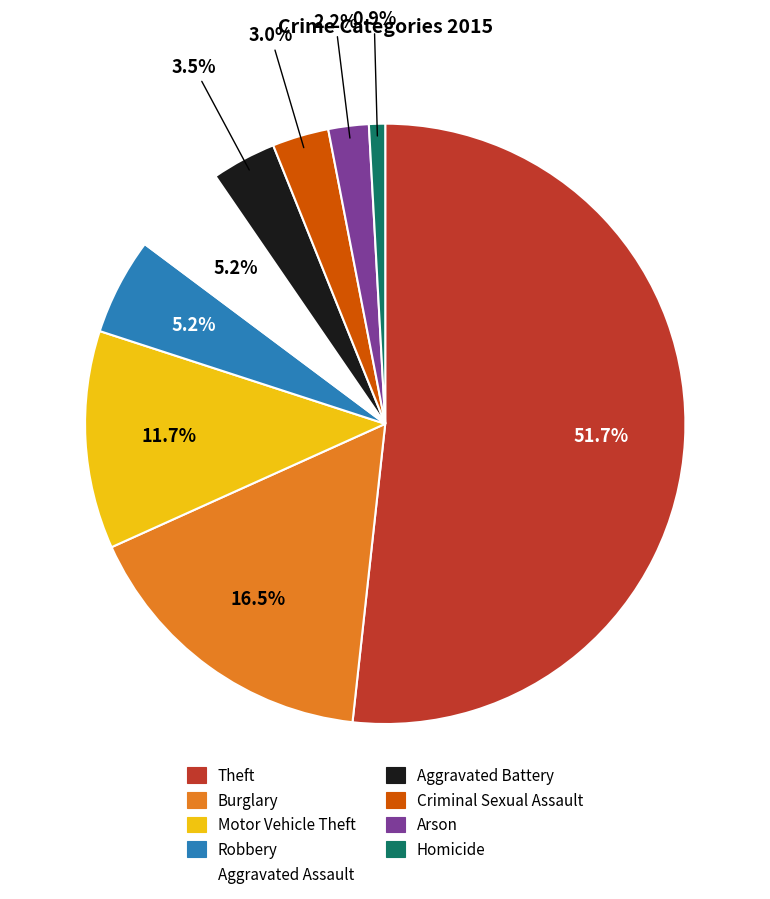

What is the ratio of the value at Theft to the value at Robbery?

9.9